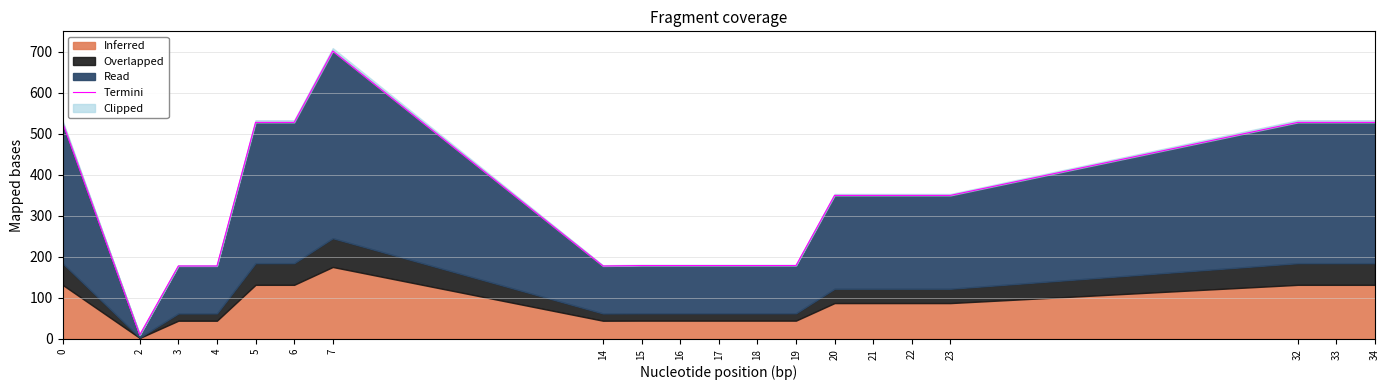

At which category does the chart reach its minimum across all series?

2